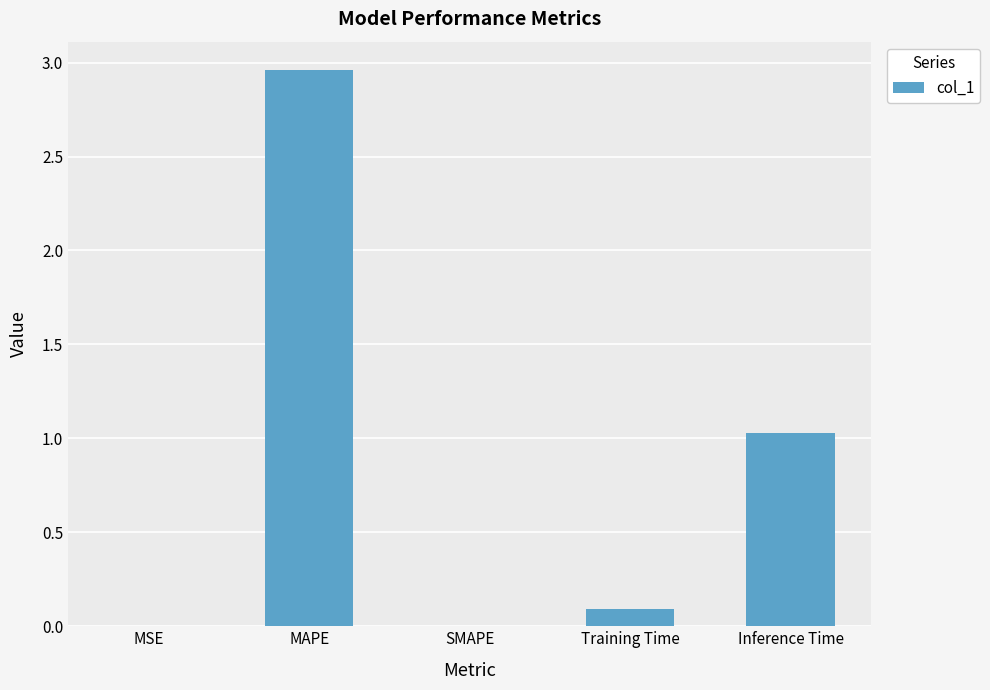

True or false: the data shows 0.2 at Inference Time.

False